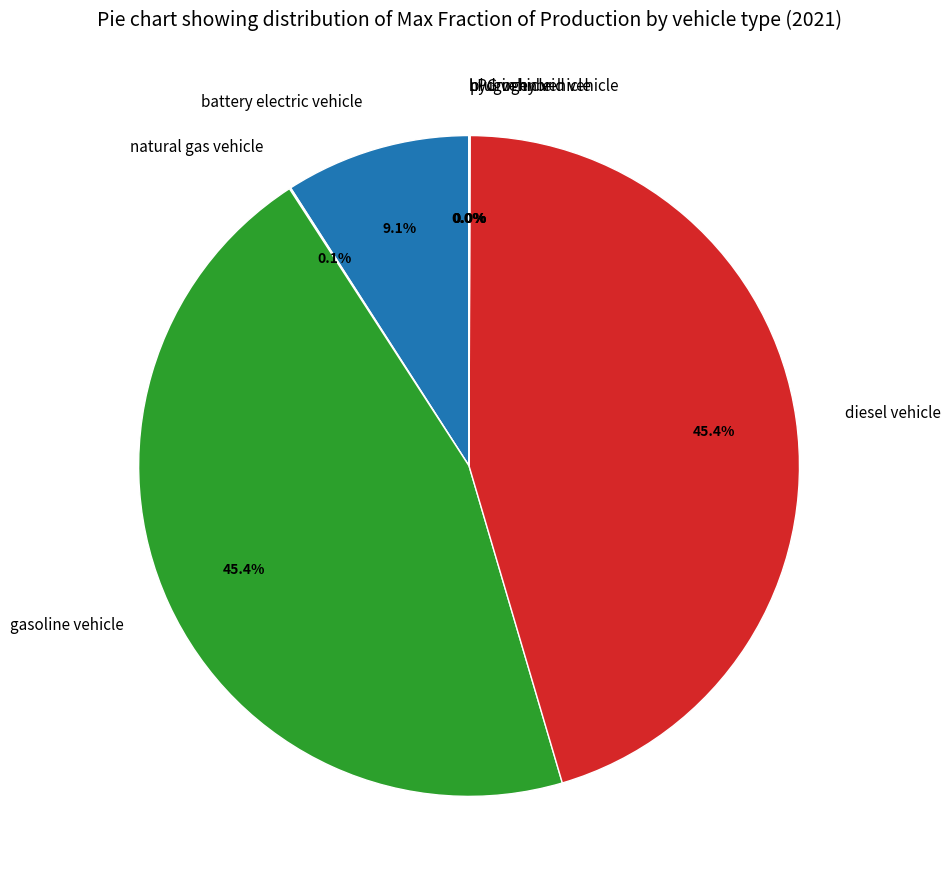

Is diesel vehicle the majority of the pie?

No